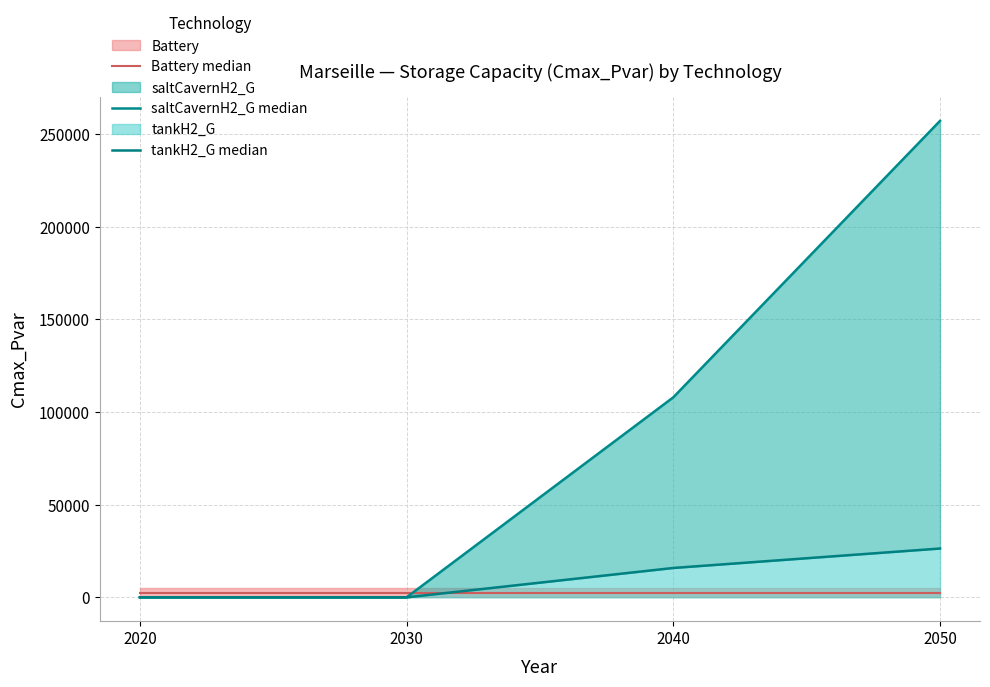

Rank the categories by saltCavernH2_G median value from lowest to highest.

2020, 2030, 2040, 2050